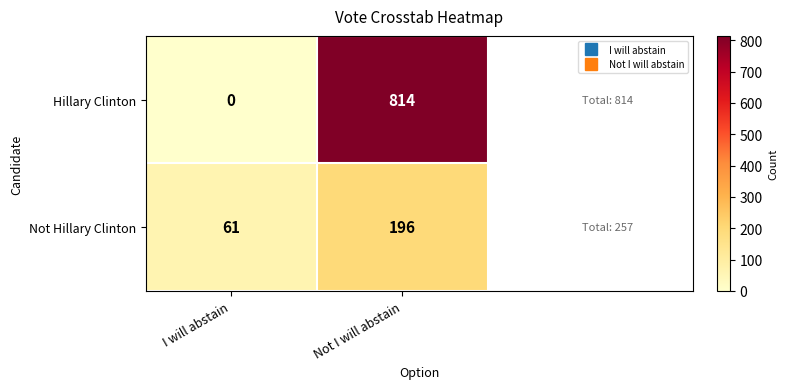

At which category does the chart reach its minimum across all series?

I will abstain